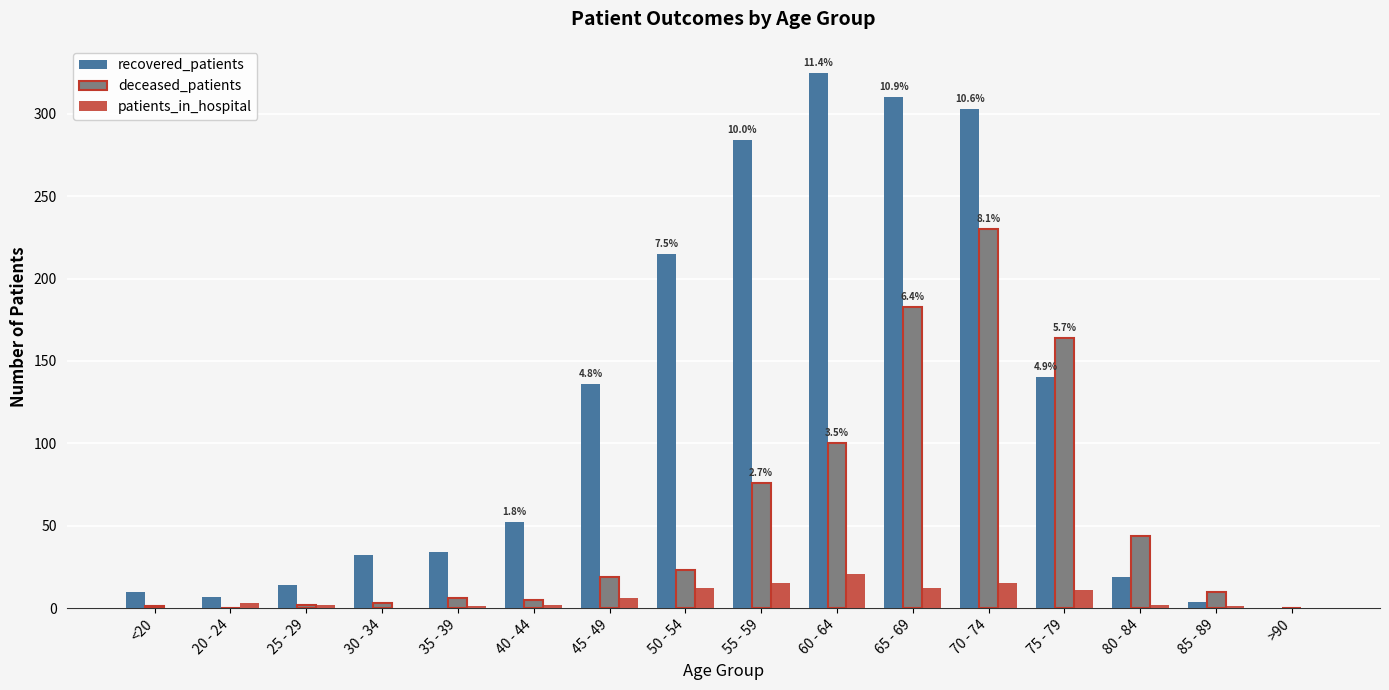

Is the value of deceased_patients at 60 - 64 greater than the value of patients_in_hospital at 65 - 69?

Yes